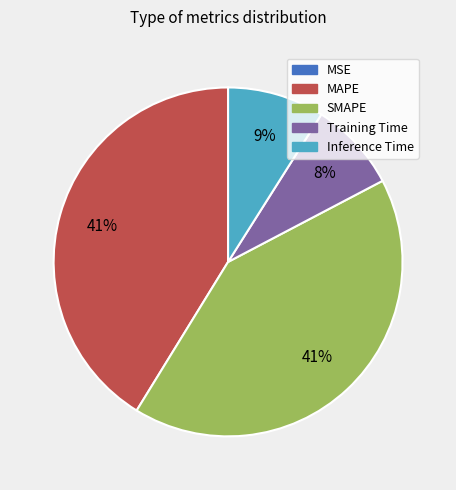

The MAPE slice represents 41% of the pie. True or false?

True